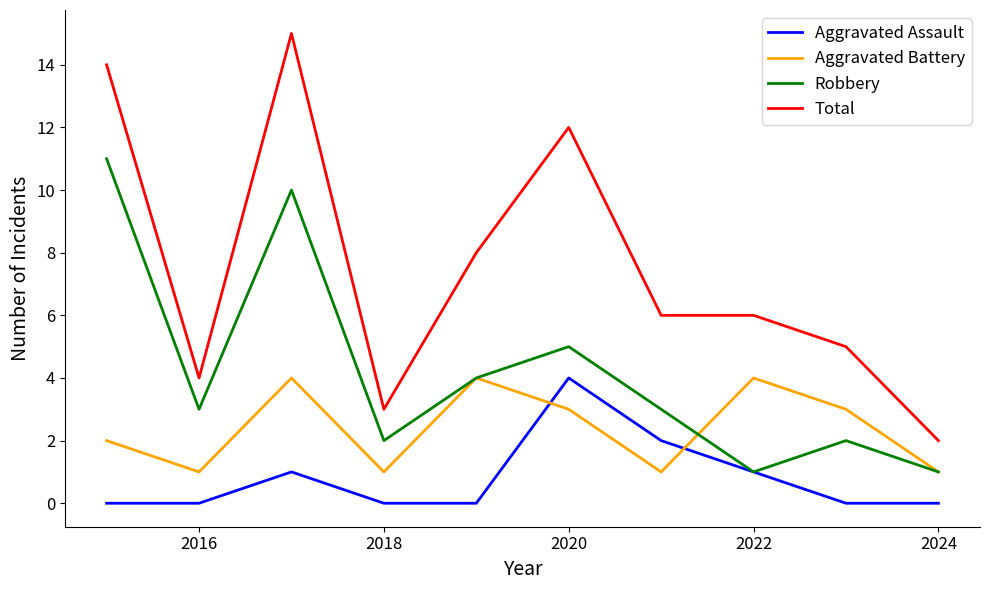

List the series in order of their overall mean, highest first.

Total, Robbery, Aggravated Battery, Aggravated Assault